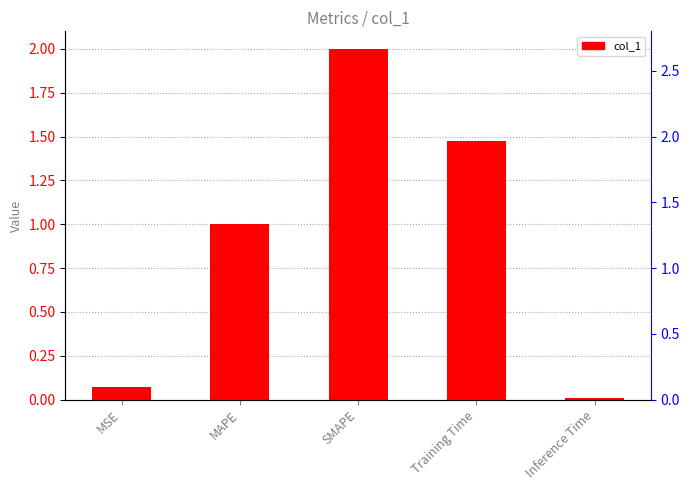

Does the chart contain any negative values?

No